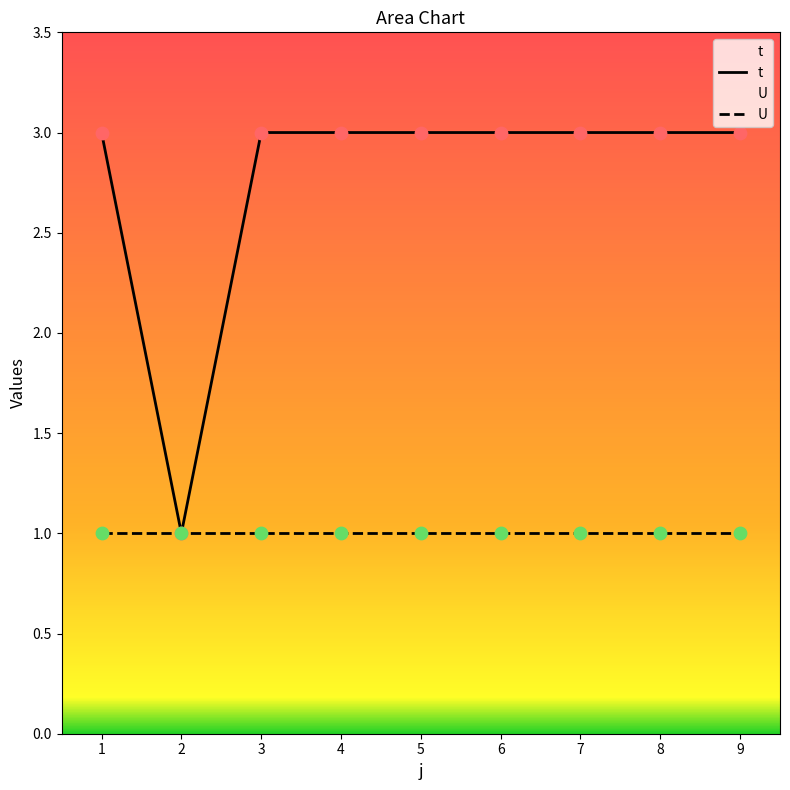

Is the value of U at 3 greater than the value of t at 9?

No